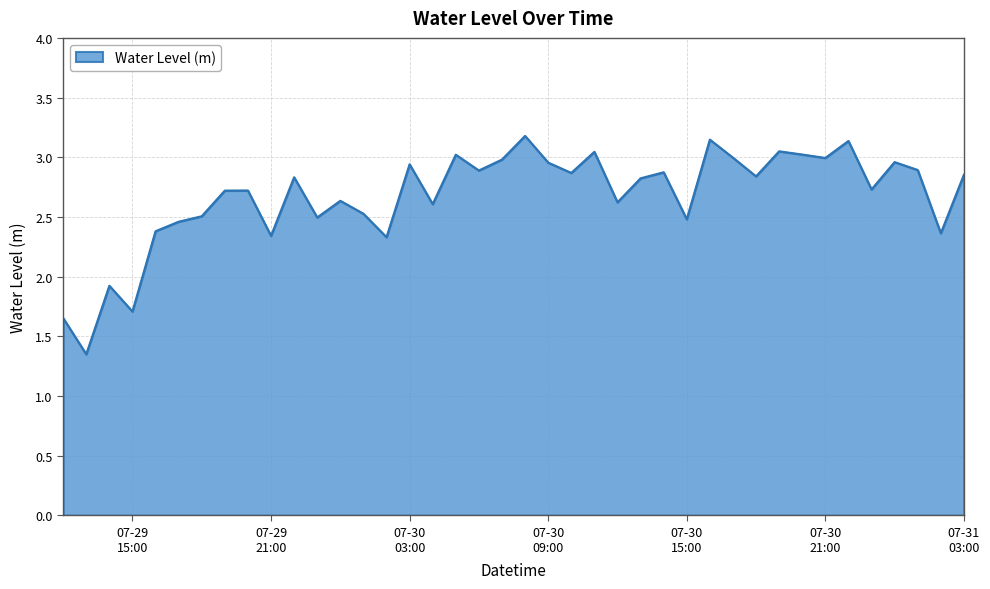

What is the difference between the second highest and minimum values?

1.8